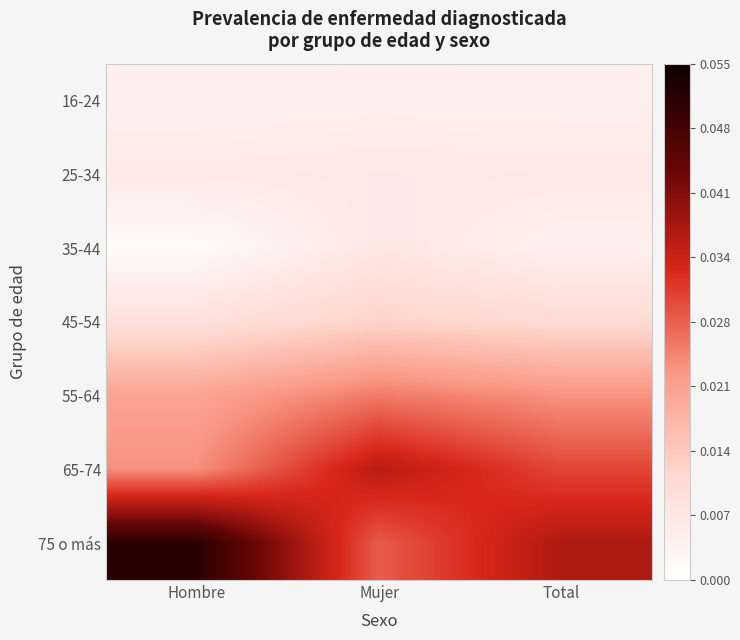

Reading right to left, what are all the values shown in this chart?

16-24: Total=0.0	Mujer=0.0	Hombre=0.0
25-34: Total=0.0	Mujer=0.0	Hombre=0.0
35-44: Total=0.0	Mujer=0.0	Hombre=0.0
45-54: Total=0.0	Mujer=0.0	Hombre=0.0
55-64: Total=0.0	Mujer=0.0	Hombre=0.0
65-74: Total=0.0	Mujer=0.0	Hombre=0.0
75 o más: Total=0.0	Mujer=0.0	Hombre=0.1